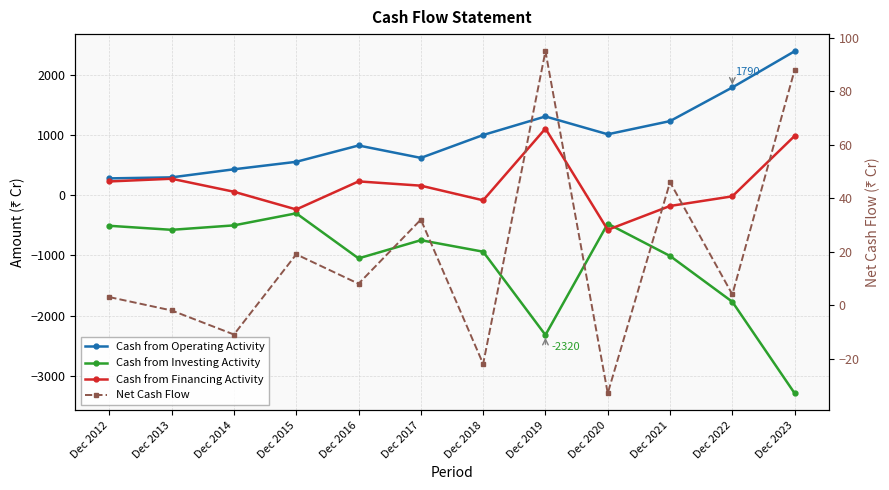

True or false: Cash from Investing Activity and Net Cash Flow cross at least once.

False